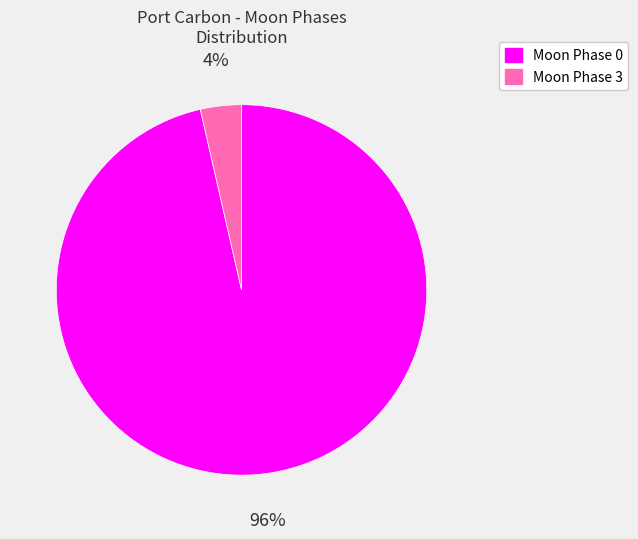

To the nearest percent, what percentage of the pie is Moon Phase 0?

96%